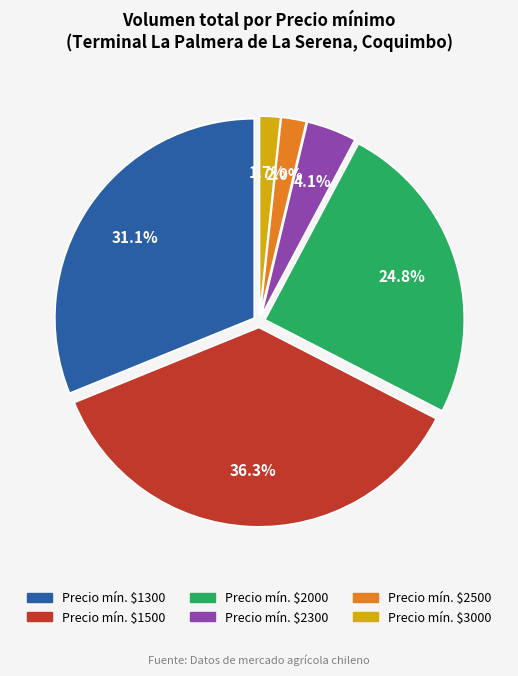

Which category has the biggest portion of the pie?

Precio mín. $1500